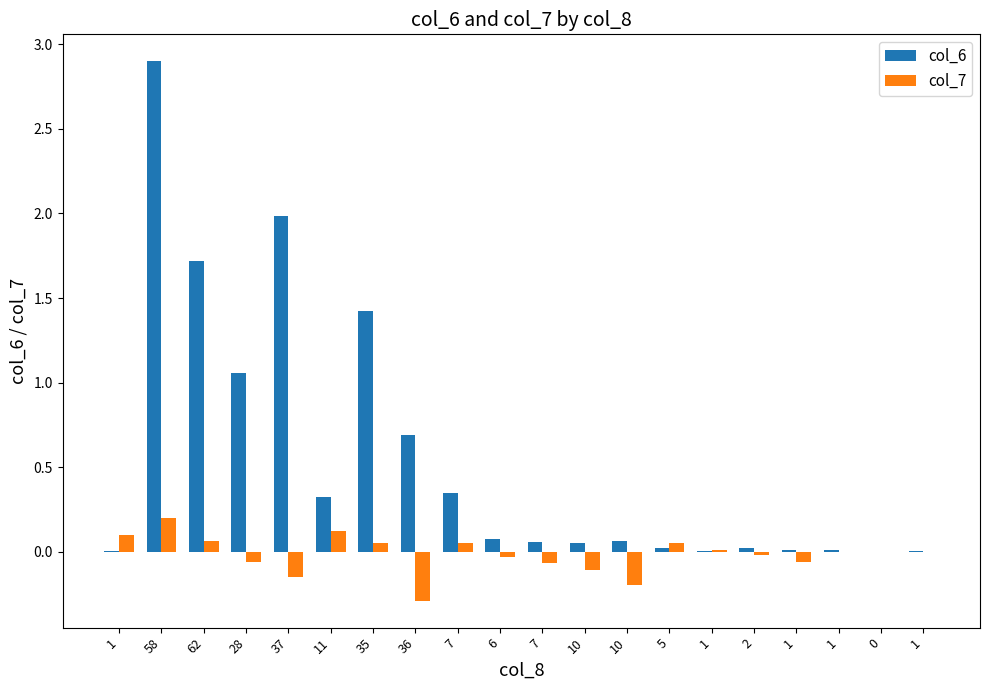

How many data points does each series have?

20